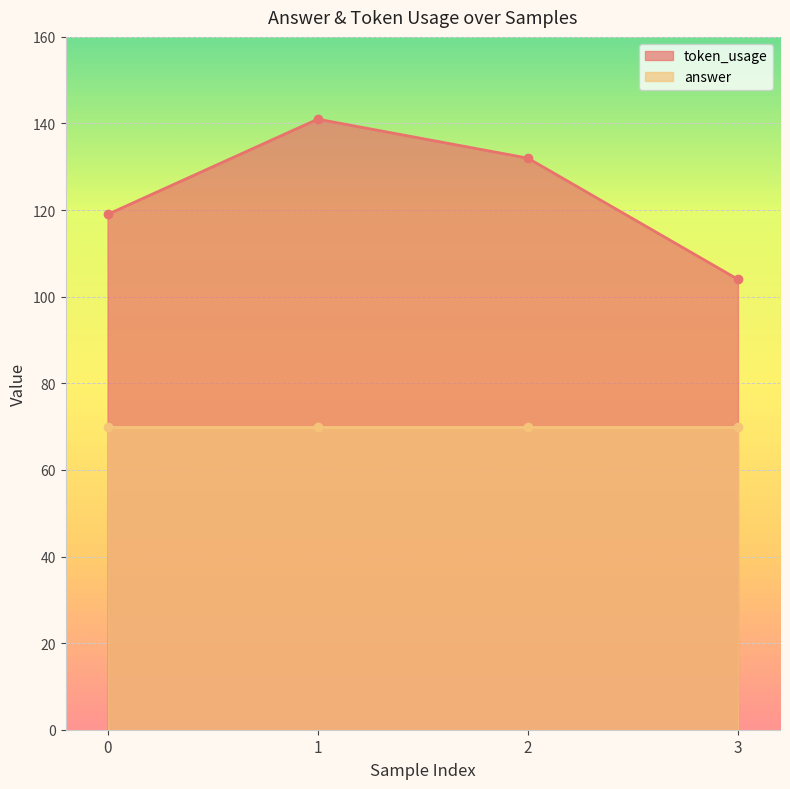

What is the sum of all values?

496